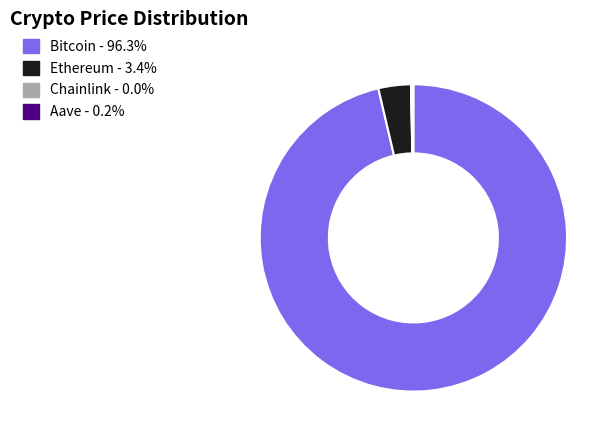

What is the largest slice in the pie chart?

Bitcoin